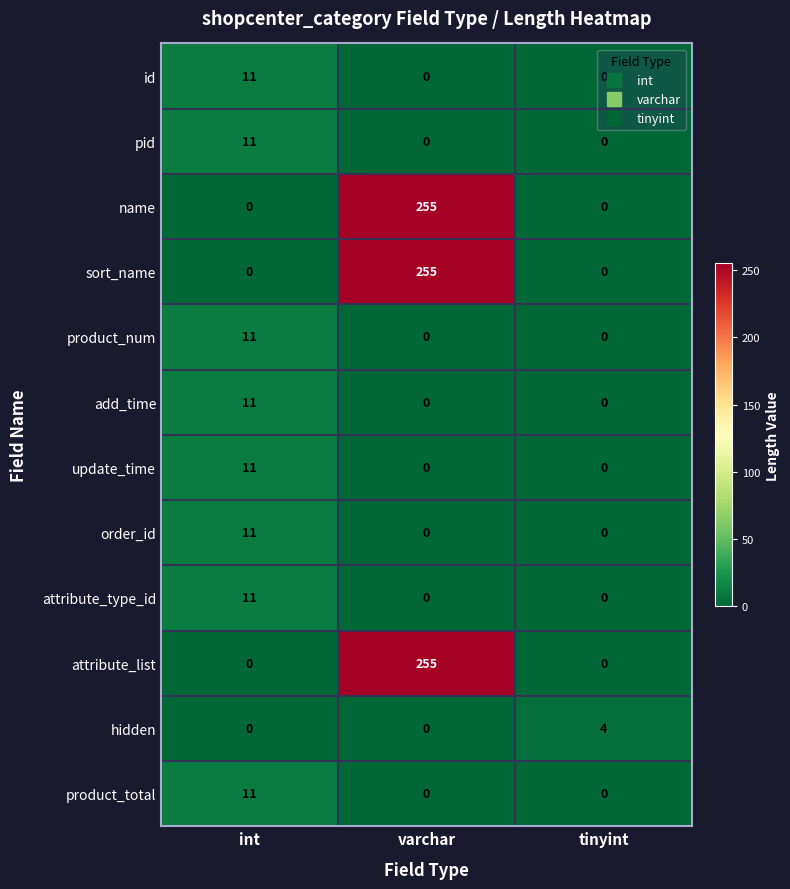

What is the sum of all pid values?

11